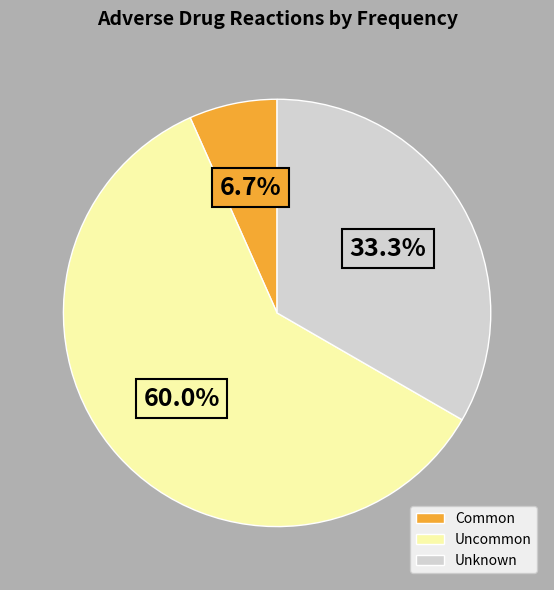

Is the sum of Uncommon and Common greater than half?

Yes